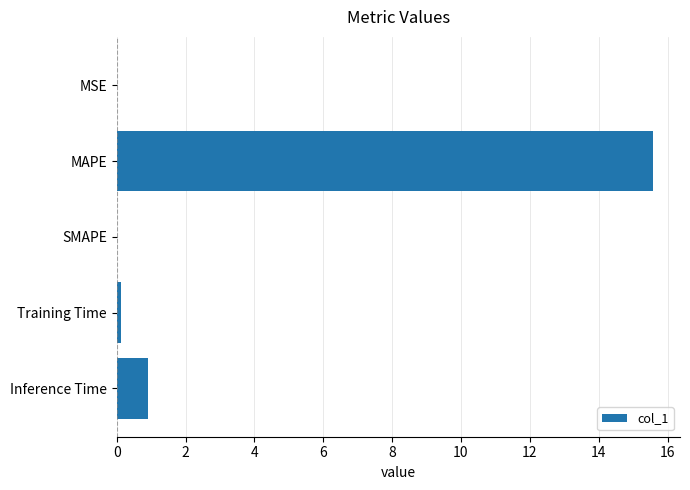

Which label corresponds to the largest value in the chart?

MAPE